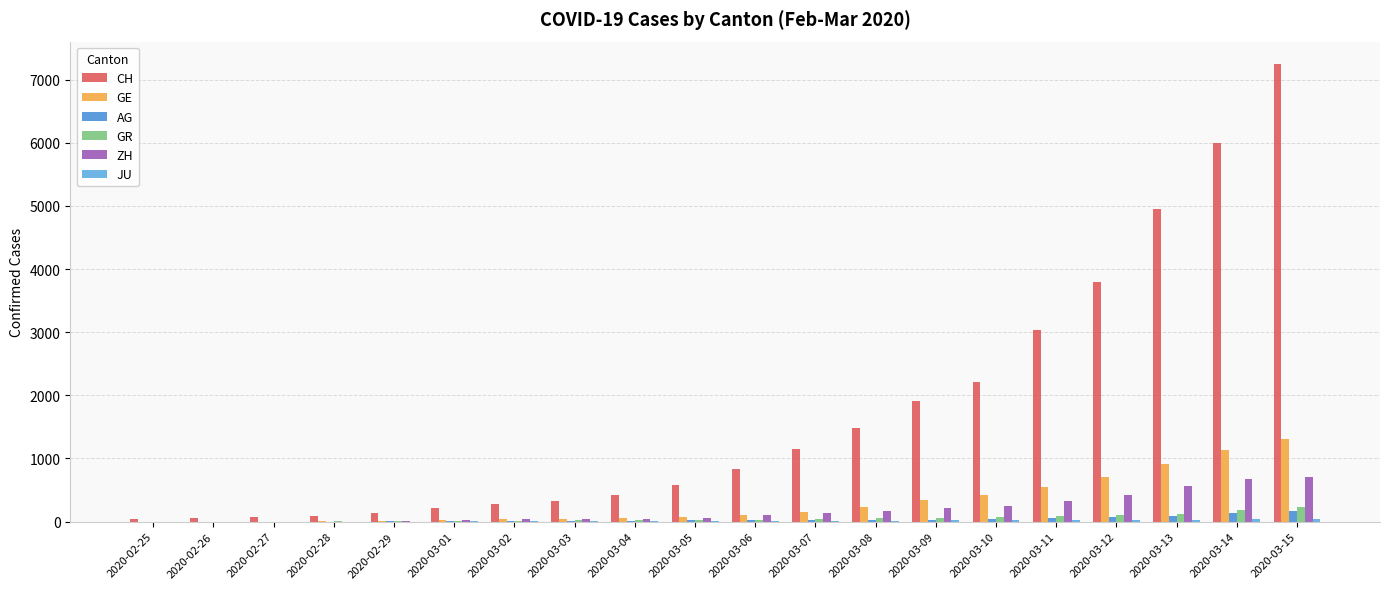

Reading left to right, extract all data points from this chart.

CH: 2020-02-25=37	2020-02-26=53	2020-02-27=68	2020-02-28=95	2020-02-29=139	2020-03-01=214	2020-03-02=277	2020-03-03=324	2020-03-04=421	2020-03-05=576	2020-03-06=831	2020-03-07=1146	2020-03-08=1490	2020-03-09=1905	2020-03-10=2211	2020-03-11=3032	2020-03-12=3796	2020-03-13=4945	2020-03-14=6002	2020-03-15=7240
GE: 2020-02-25=0	2020-02-26=1	2020-02-27=1	2020-02-28=4	2020-02-29=8	2020-03-01=29	2020-03-02=42	2020-03-03=44	2020-03-04=59	2020-03-05=79	2020-03-06=112	2020-03-07=153	2020-03-08=224	2020-03-09=343	2020-03-10=425	2020-03-11=549	2020-03-12=701	2020-03-13=911	2020-03-14=1139	2020-03-15=1307
AG: 2020-02-25=0	2020-02-26=1	2020-02-27=1	2020-02-28=1	2020-02-29=3	2020-03-01=12	2020-03-02=14	2020-03-03=14	2020-03-04=15	2020-03-05=18	2020-03-06=20	2020-03-07=27	2020-03-08=30	2020-03-09=33	2020-03-10=43	2020-03-11=56	2020-03-12=69	2020-03-13=96	2020-03-14=134	2020-03-15=175
GR: 2020-02-25=0	2020-02-26=2	2020-02-27=2	2020-02-28=6	2020-02-29=6	2020-03-01=16	2020-03-02=17	2020-03-03=18	2020-03-04=18	2020-03-05=22	2020-03-06=31	2020-03-07=43	2020-03-08=53	2020-03-09=56	2020-03-10=71	2020-03-11=84	2020-03-12=101	2020-03-13=128	2020-03-14=182	2020-03-15=226
ZH: 2020-02-25=0	2020-02-26=0	2020-02-27=2	2020-02-28=2	2020-02-29=6	2020-03-01=29	2020-03-02=34	2020-03-03=40	2020-03-04=49	2020-03-05=62	2020-03-06=101	2020-03-07=140	2020-03-08=163	2020-03-09=218	2020-03-10=250	2020-03-11=326	2020-03-12=429	2020-03-13=568	2020-03-14=679	2020-03-15=711
JU: 2020-02-25=0	2020-02-26=0	2020-02-27=1	2020-02-28=1	2020-02-29=1	2020-03-01=4	2020-03-02=5	2020-03-03=5	2020-03-04=7	2020-03-05=7	2020-03-06=7	2020-03-07=12	2020-03-08=17	2020-03-09=18	2020-03-10=19	2020-03-11=25	2020-03-12=29	2020-03-13=32	2020-03-14=36	2020-03-15=44